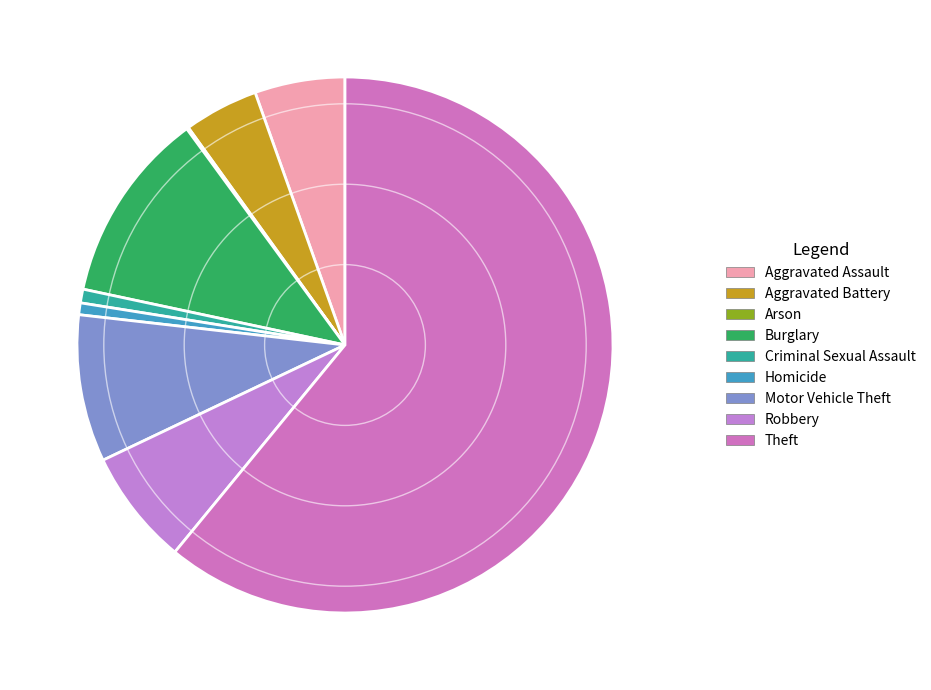

What percentage is NOT represented by Aggravated Battery?

95.5%